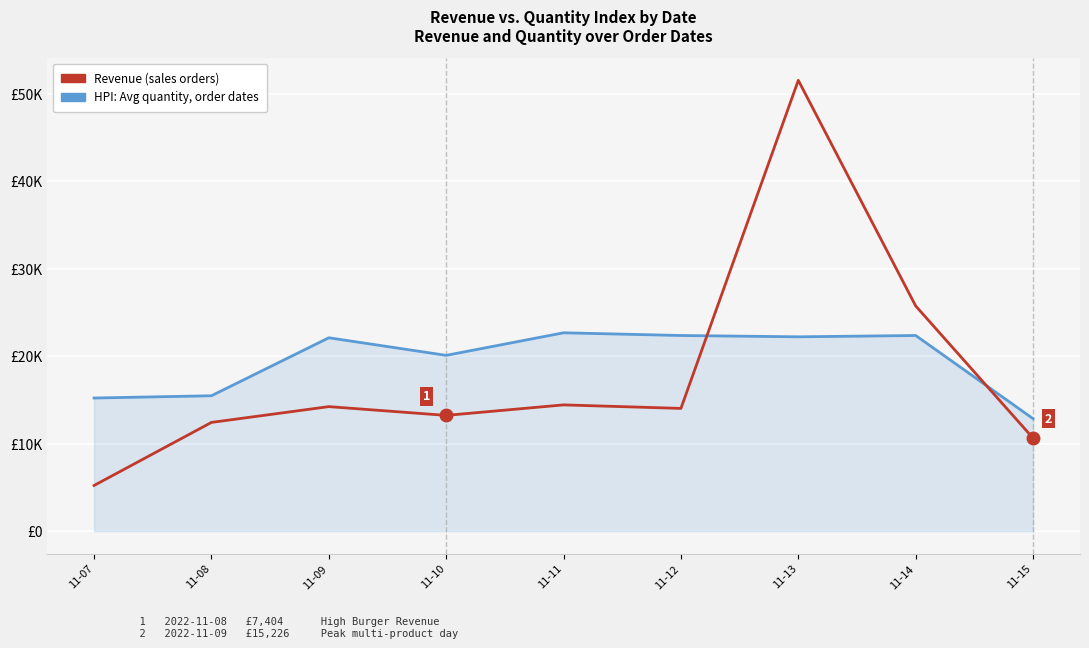

What is the minimum value shown in the chart?

5206.9